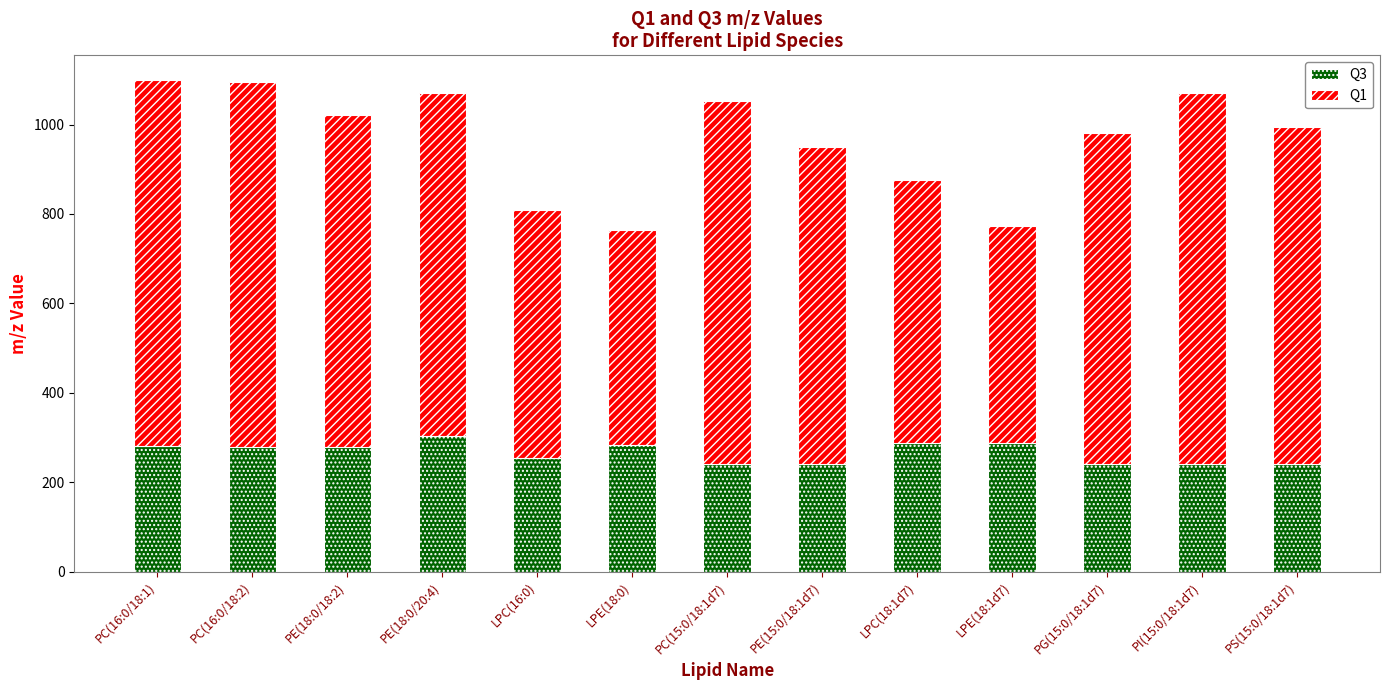

What is the sum of the Q3 values at PE(15:0/18:1d7) and LPE(18:0)?

524.6